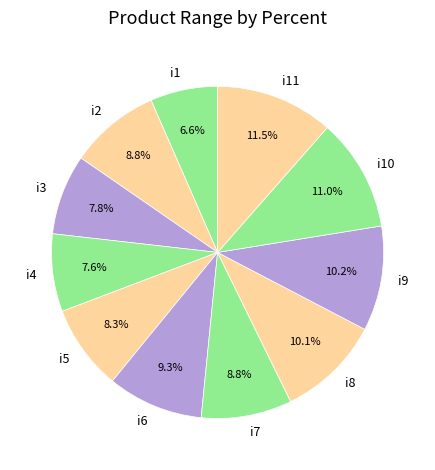

The i1 slice represents 7% of the pie. True or false?

True